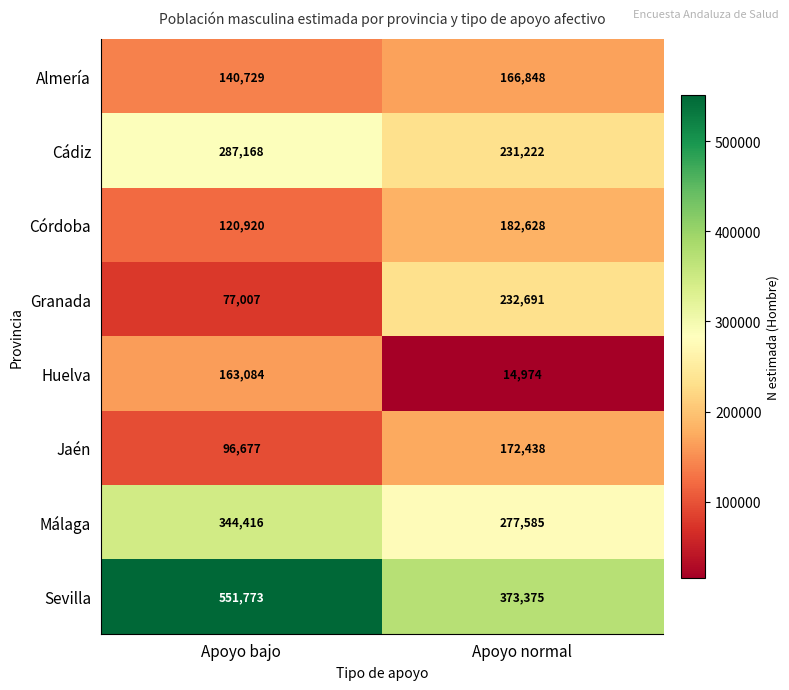

At how many categories does at least one series exceed 462441?

1